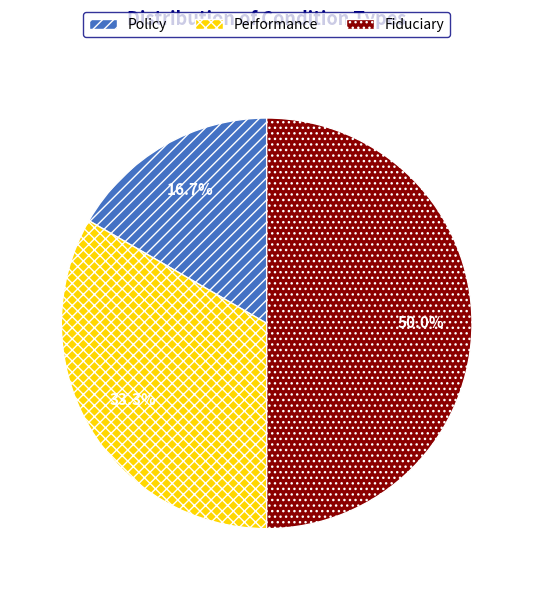

Count the number of slices in the pie.

3